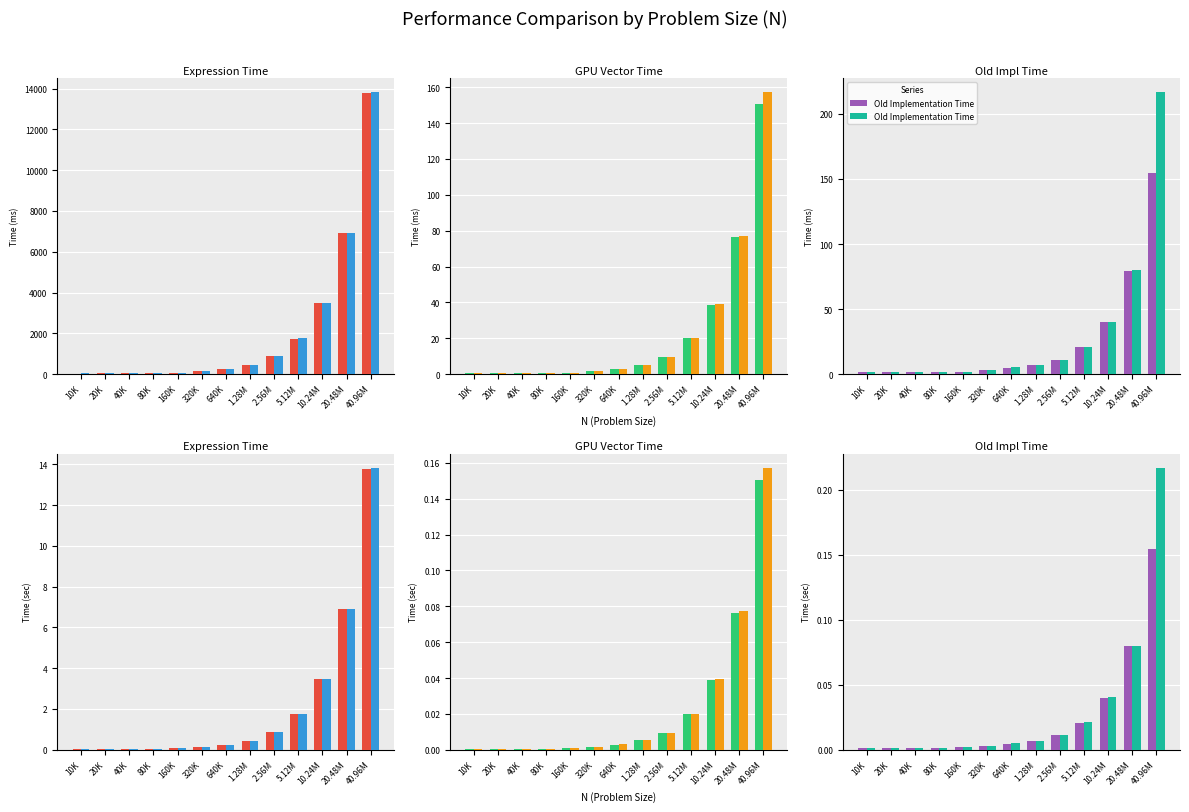

Which category has the highest value in the Old Implementation Time series?

40.96M